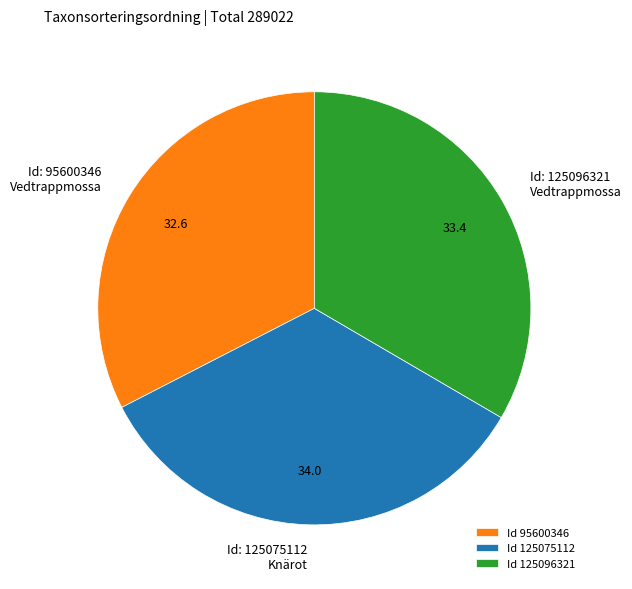

True or false: Id 95600346 accounts for 25% of the total.

False